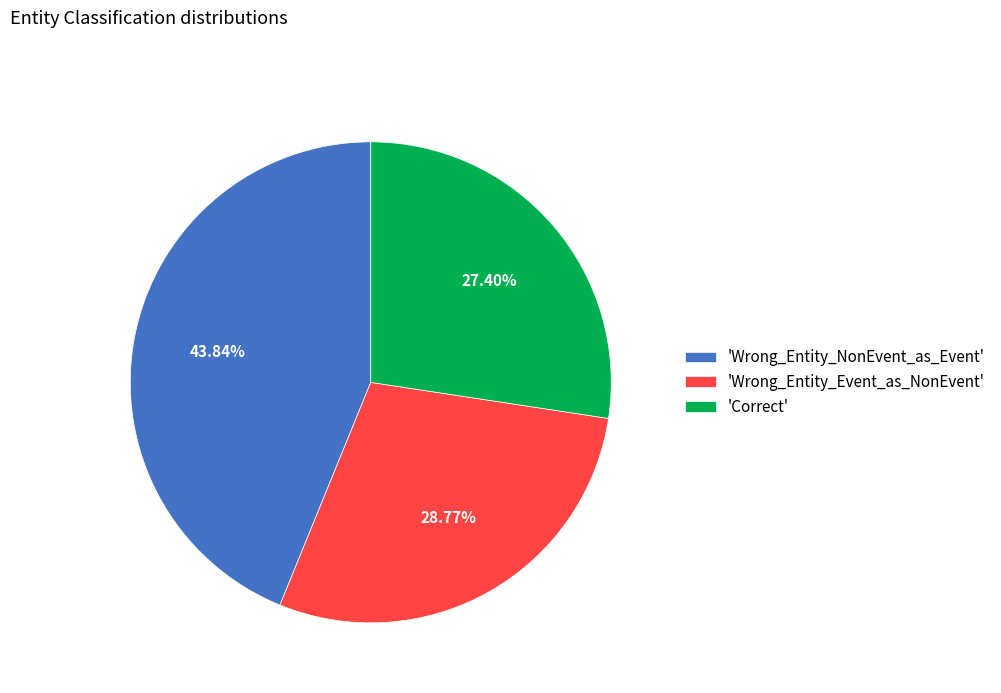

What is the largest slice in the pie chart?

'Wrong_Entity_NonEvent_as_Event'